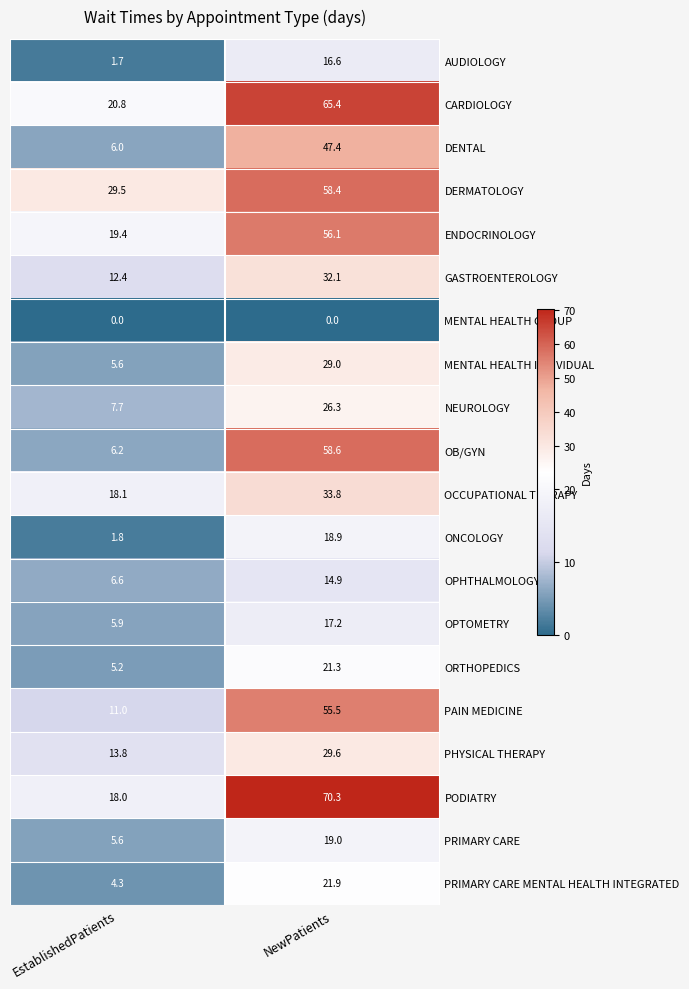

List the labels in order of DENTAL value, smallest first.

EstablishedPatients, NewPatients